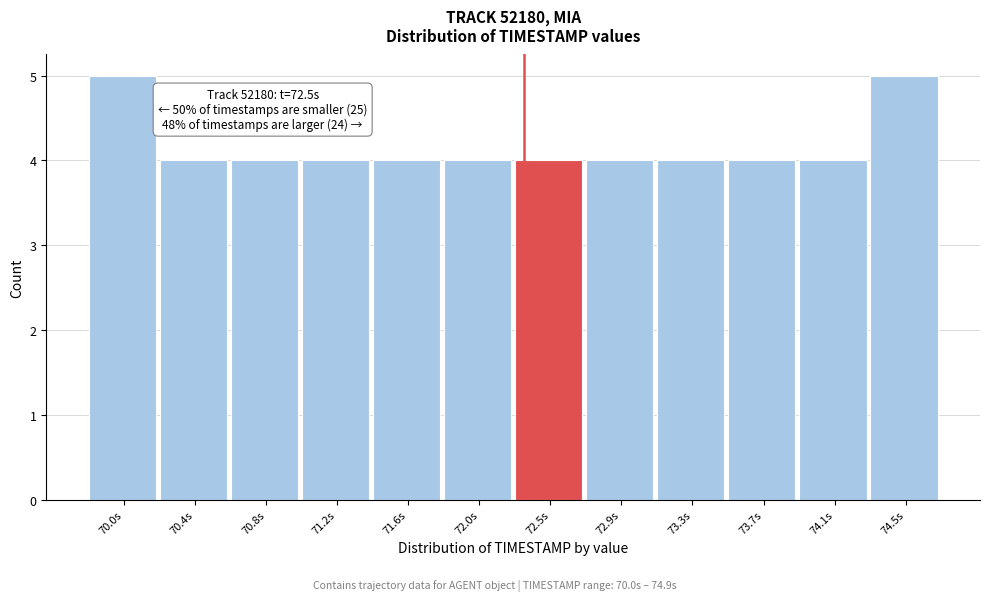

Reading left to right, transcribe all the data shown in this chart.

5	4	4	4	4	4	4	4	4	4	4	5